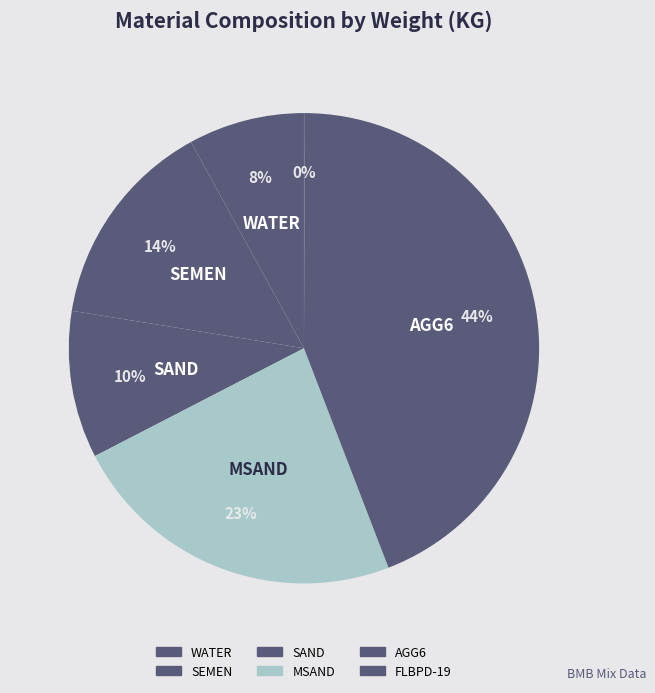

Does any single category account for the majority?

No